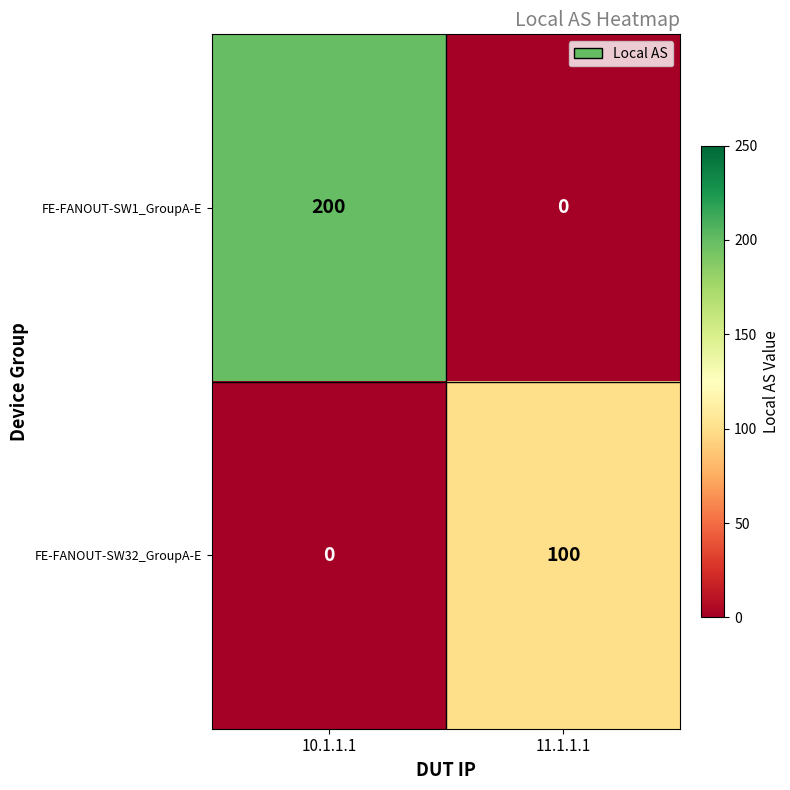

At which label does FE-FANOUT-SW32_GroupA-E reach its minimum?

10.1.1.1